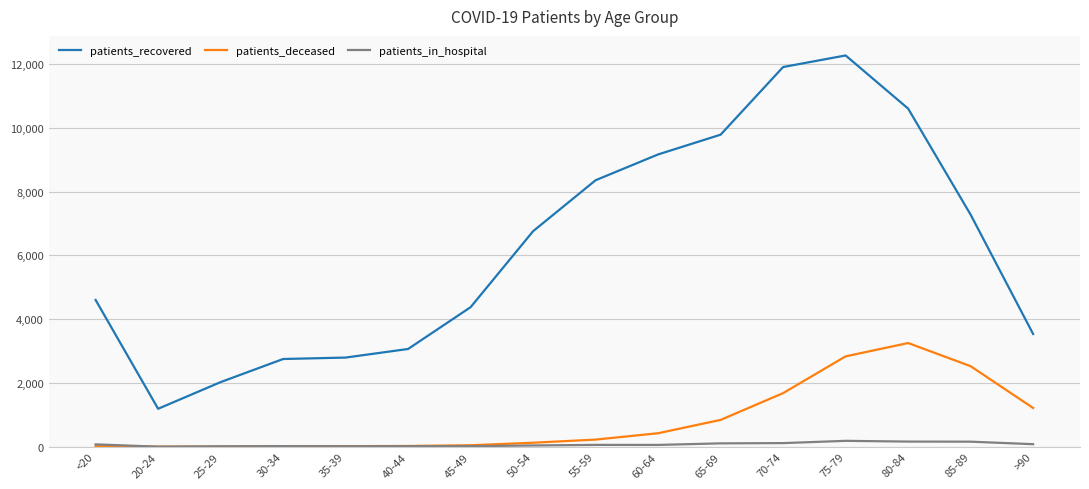

True or false: patients_recovered has a value of 9169 at 60-64.

True